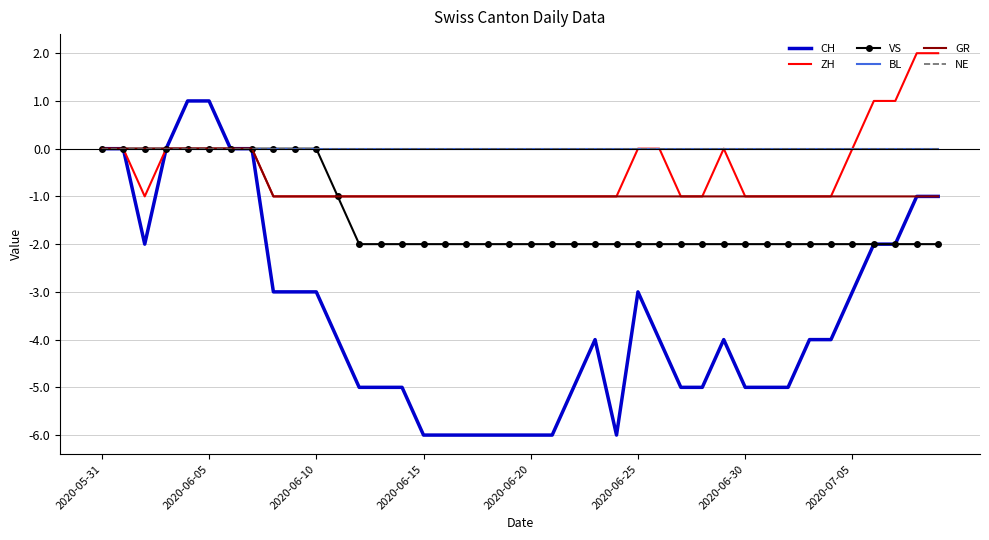

True or false: ZH and VS intersect in this chart.

False